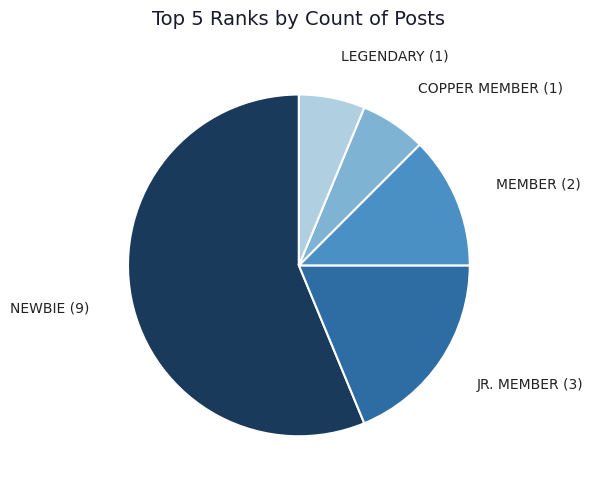

Does any single category account for the majority?

Yes